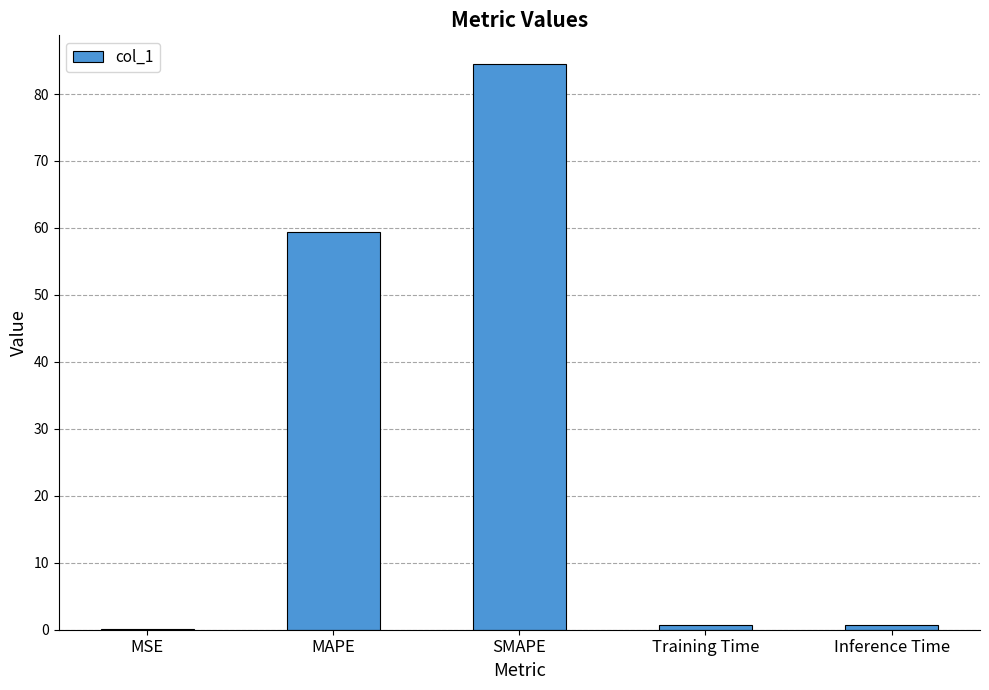

What is the change in value from SMAPE to Training Time?

-83.8